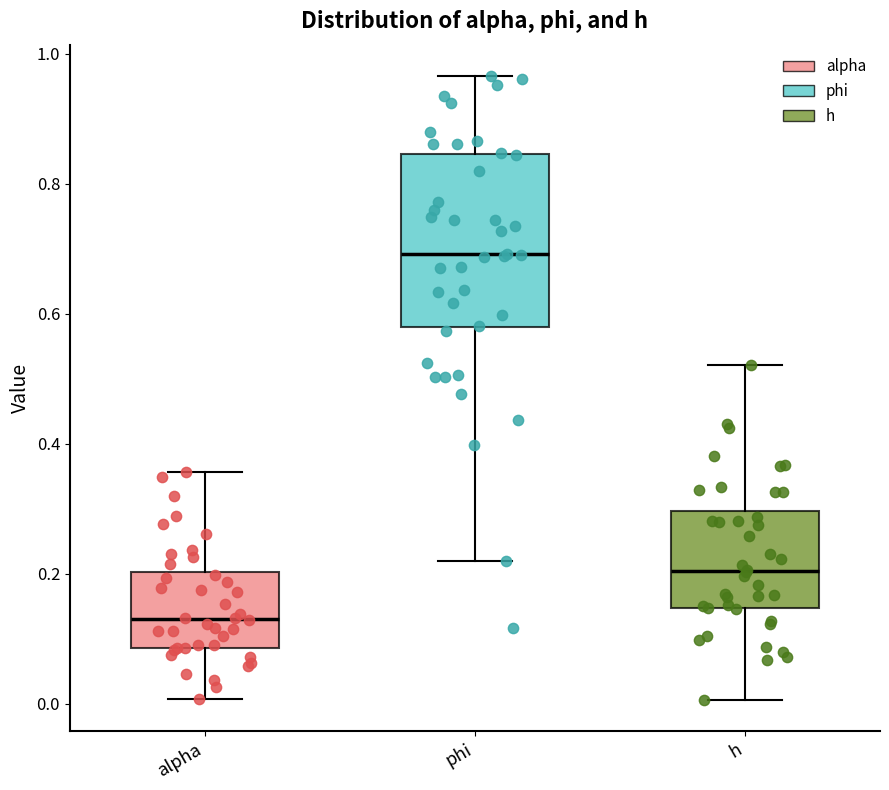

Reading left to right, read every box against the y-axis: the position of its median line, the range the box covers, and the ends of its whiskers. The values are not printed on the chart, so give them approximately, as read against the axis.

alpha: median 0.14, box 0.08 to 0.20, whiskers 0.00 to 0.36
phi: median 0.70, box 0.58 to 0.84, whiskers 0.22 to 0.96
h: median 0.20, box 0.14 to 0.30, whiskers 0.00 to 0.52